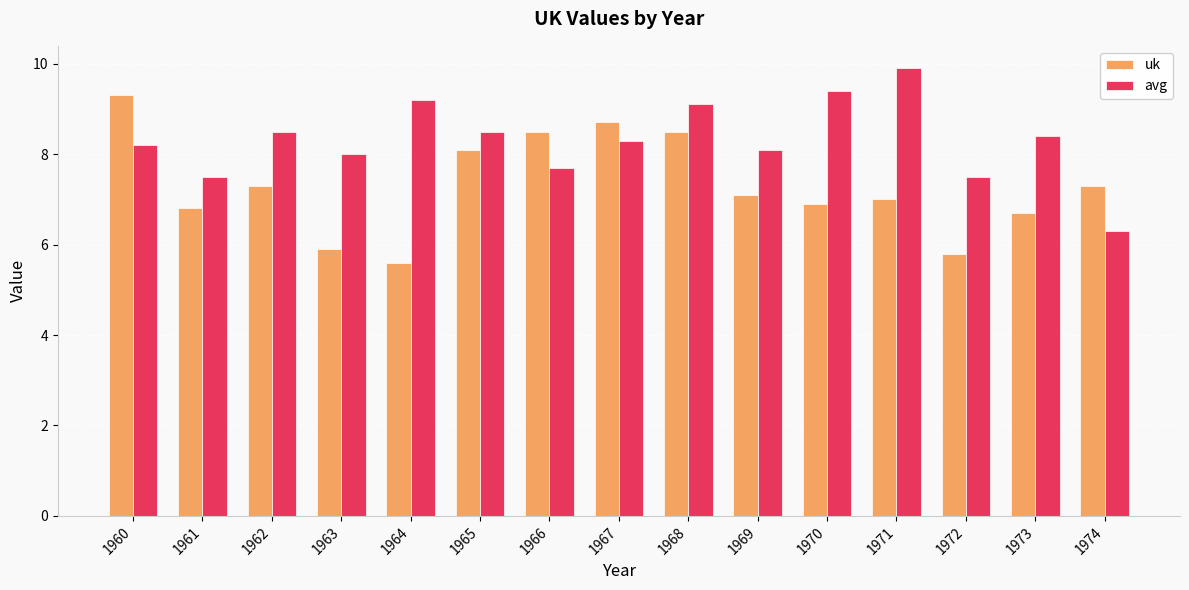

Which series has the widest spread of values?

uk